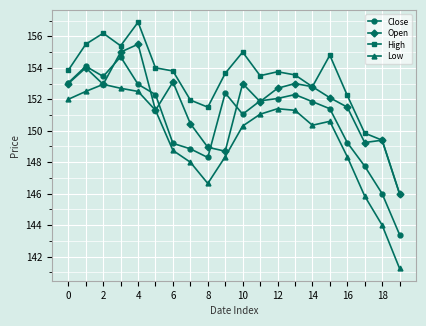

How many interior local valleys does the Open series have?

5